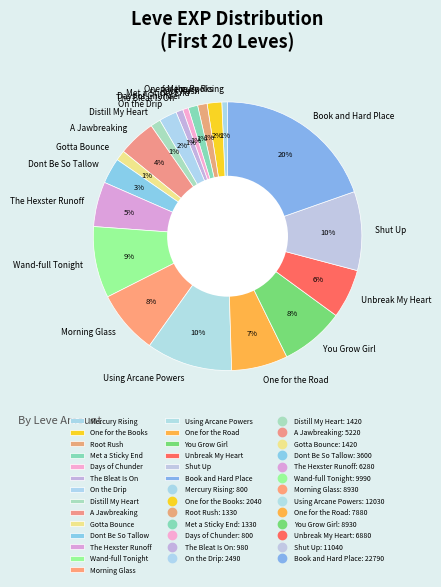

Do Unbreak My Heart and The Hexster Runoff together represent more than half of the pie?

No